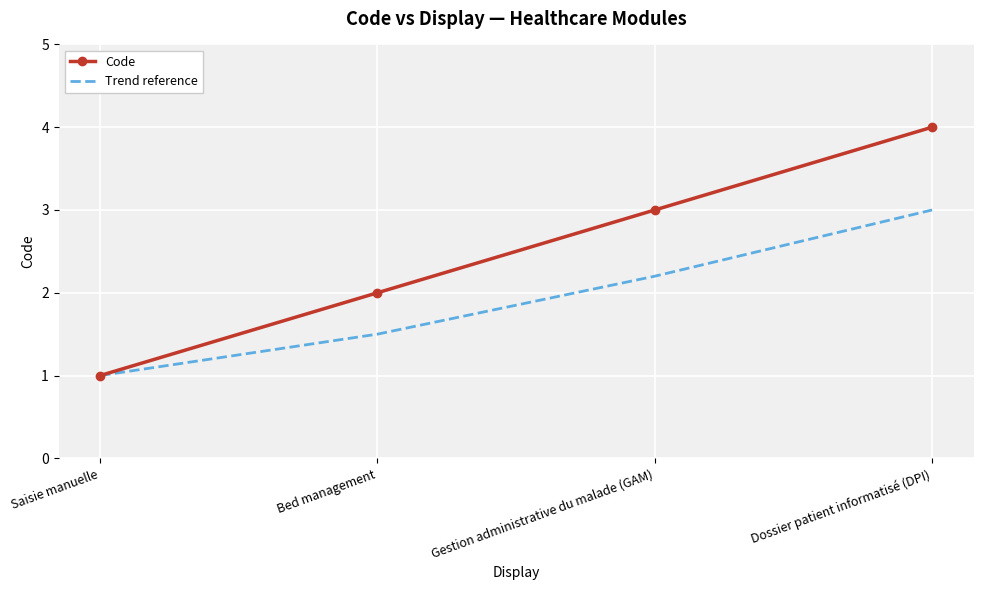

Which series has the widest spread of values?

Code